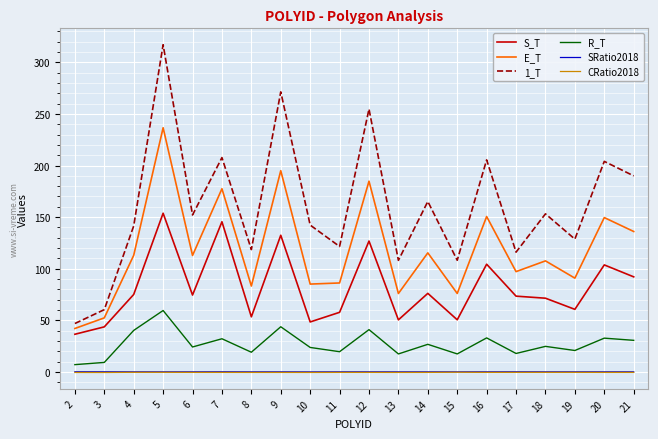

The E_T series shows 41.6 at 20. True or false?

False